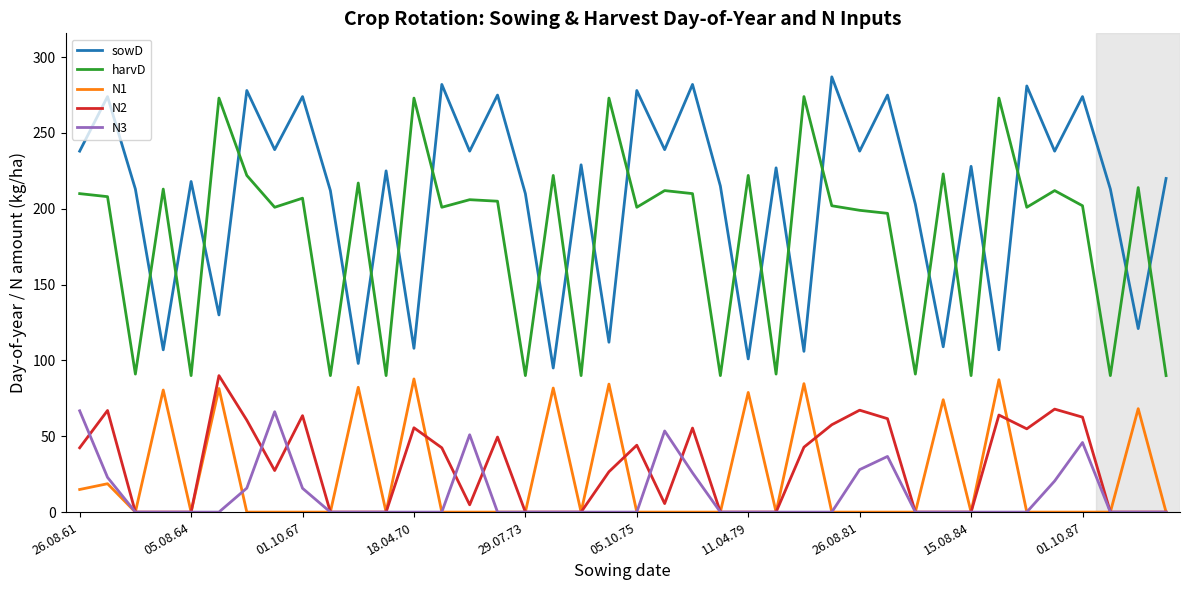

What are all the series names shown in the legend?

sowD, harvD, N1, N2, N3